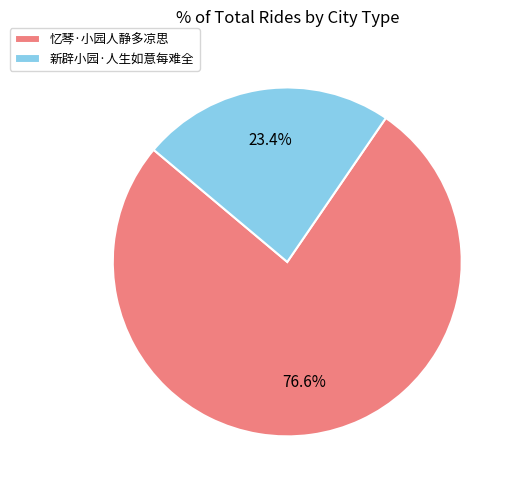

What percentage is NOT represented by 新辟小园·人生如意每难全?

76.6%